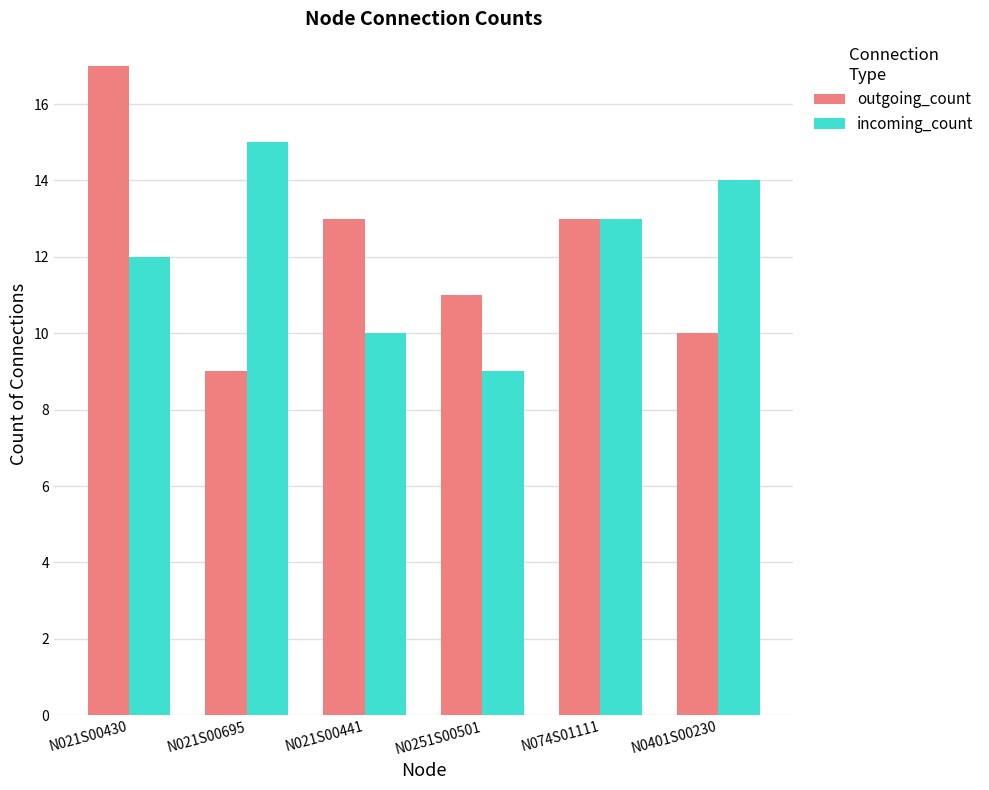

What is the total value across all series at N0401S00230?

24